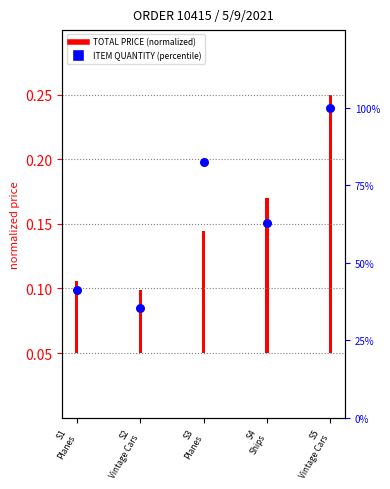

Approximately how many times larger is the value at S1
Planes compared to S4
Ships?

0.7